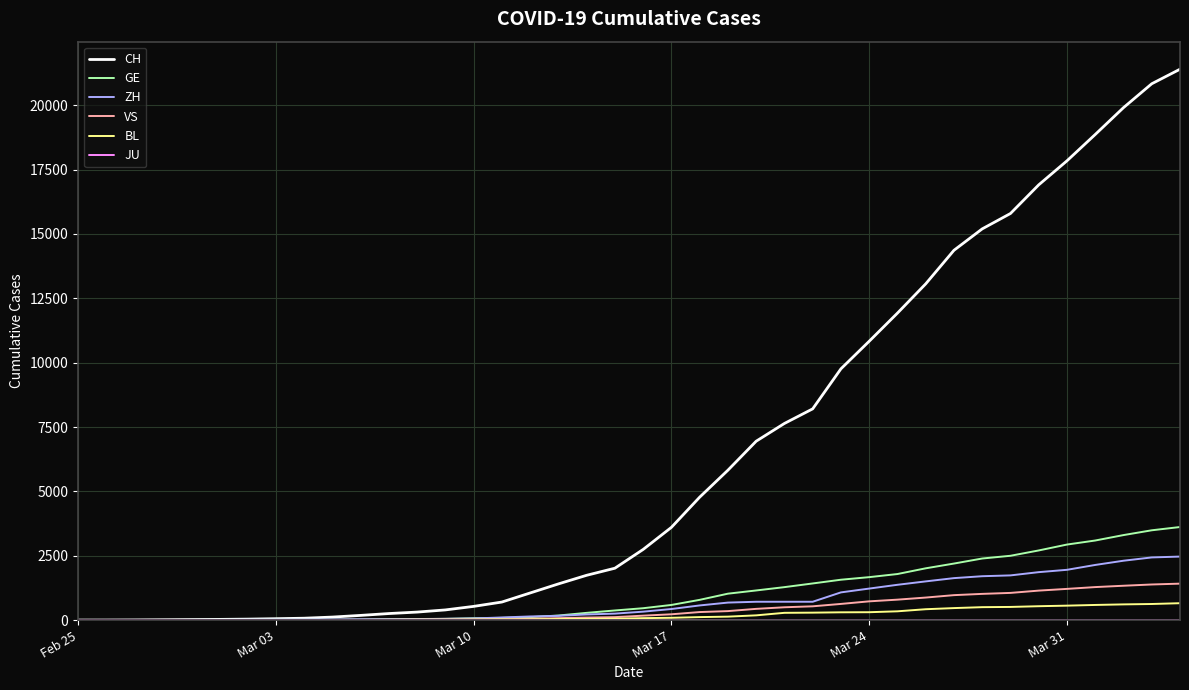

What is the highest value of the VS series?

1416